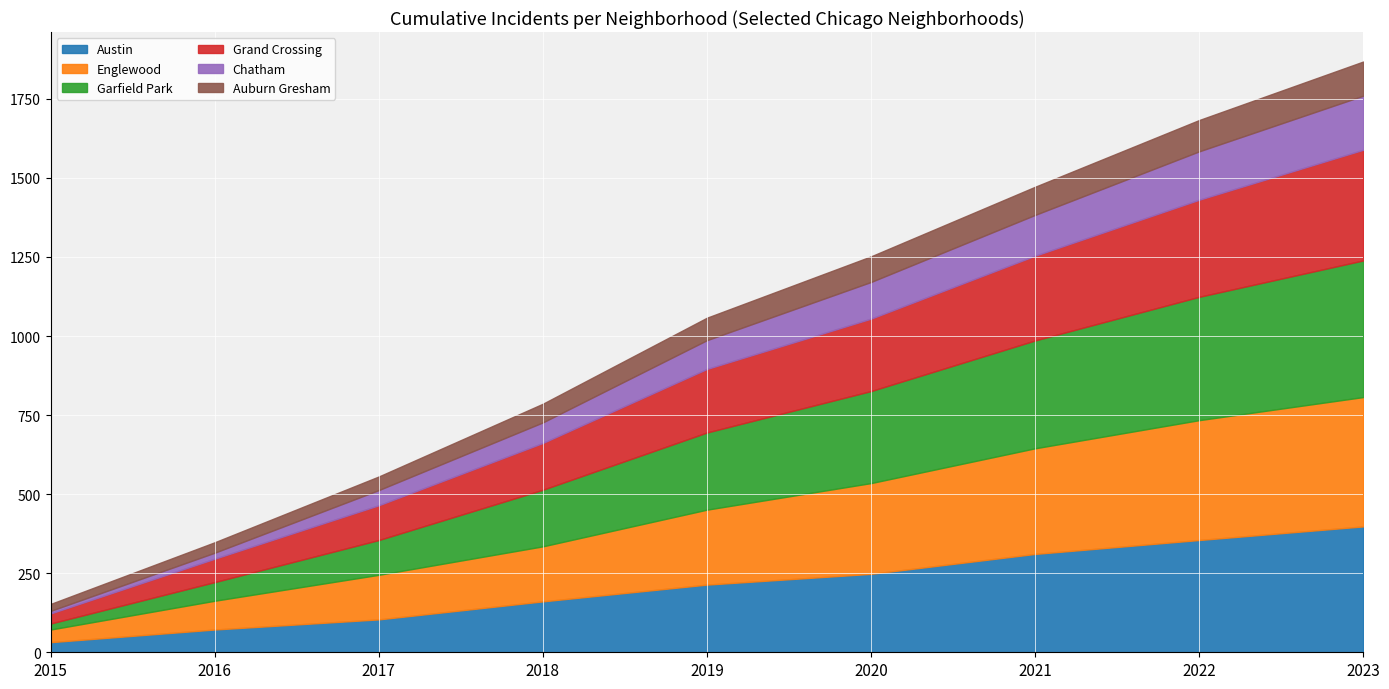

Which has a higher value, 2023 or 2017?

2023